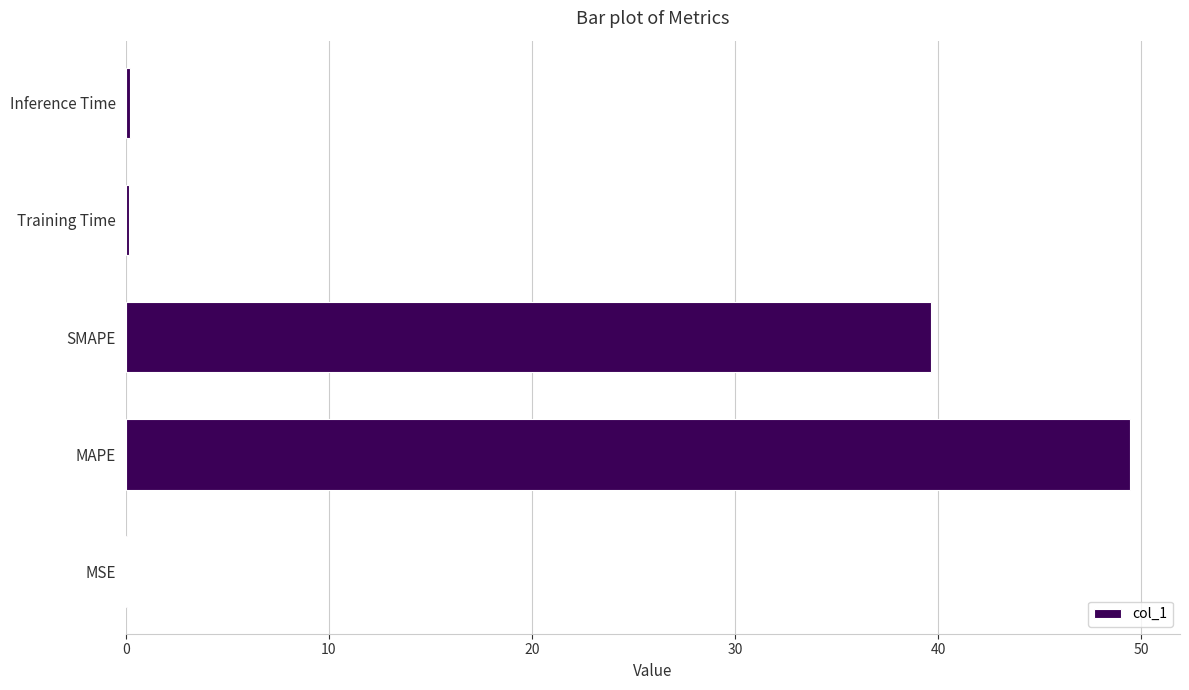

What is the sum of all values?

89.5